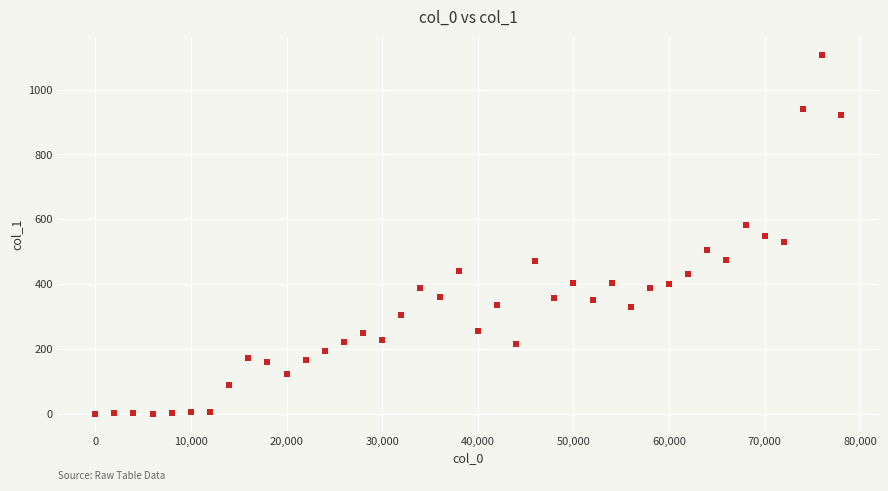

What is the range of X values (max minus min)?

78000.0